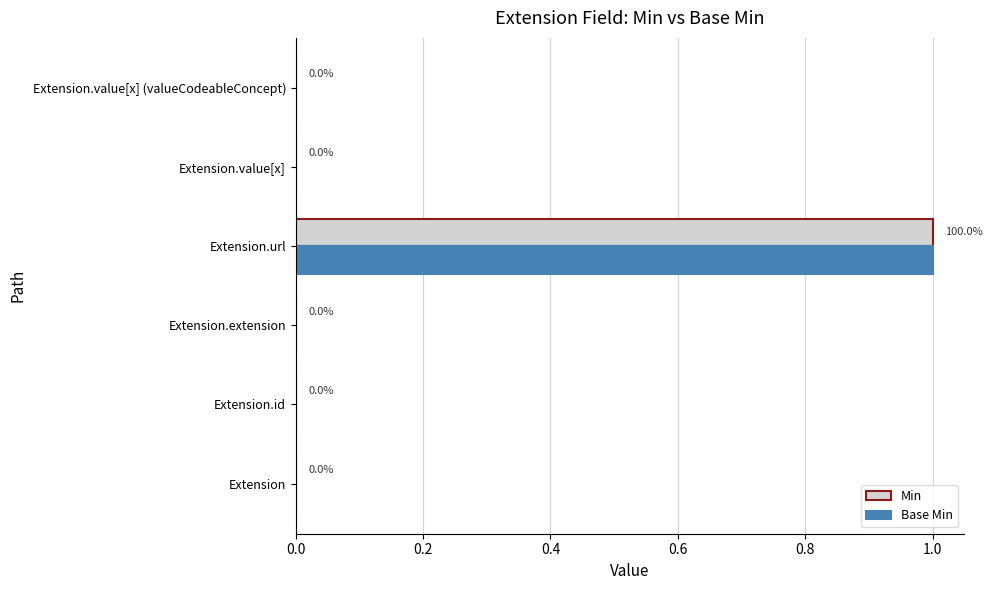

At which category is the sum across all series the highest?

Extension.url